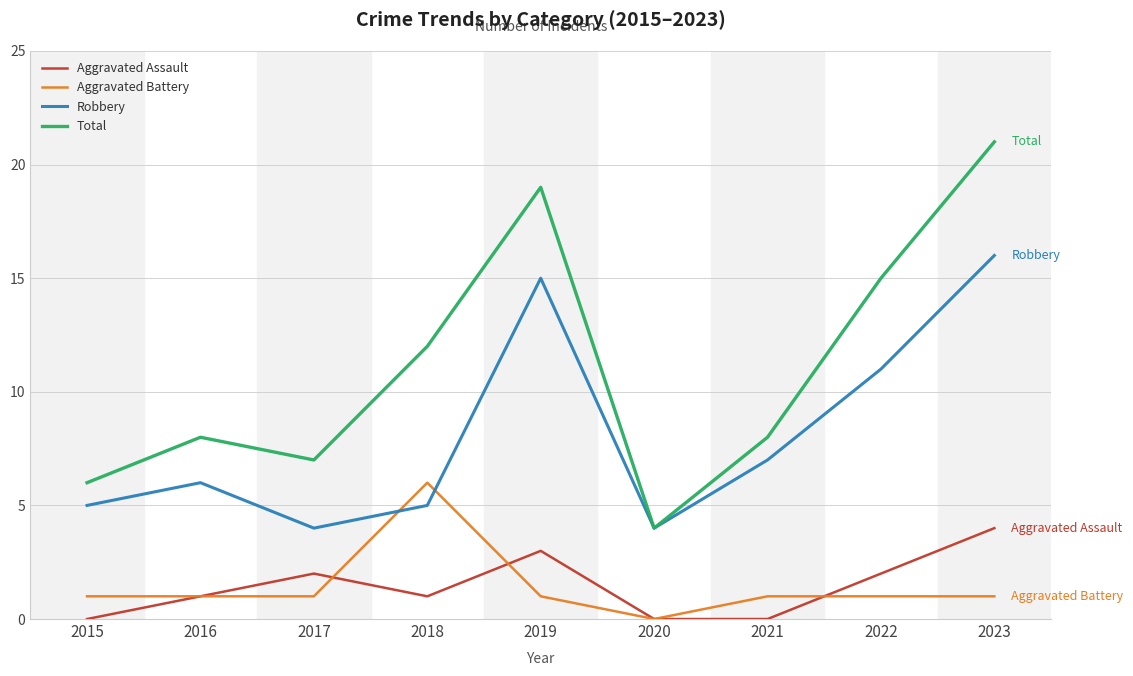

At which category is the sum across all series the highest?

2023